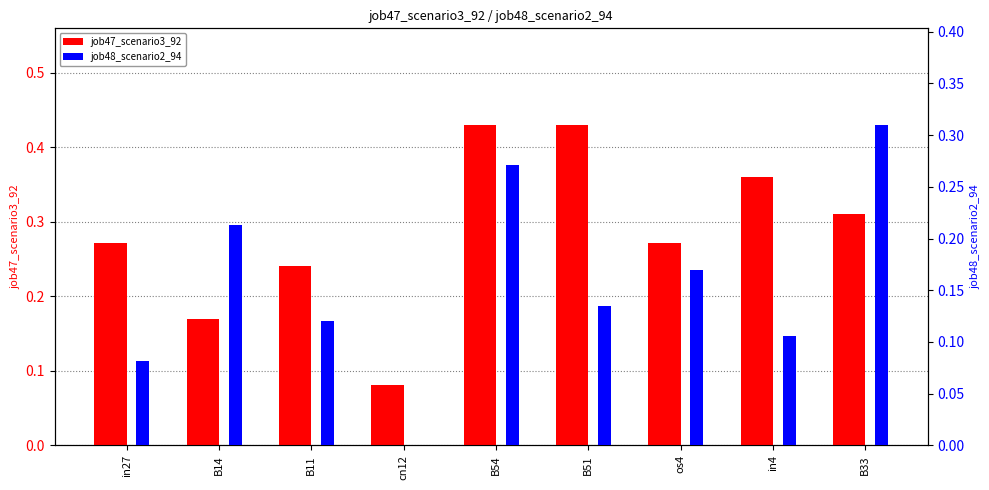

What are all the series names shown in the legend?

job47_scenario3_92, job48_scenario2_94